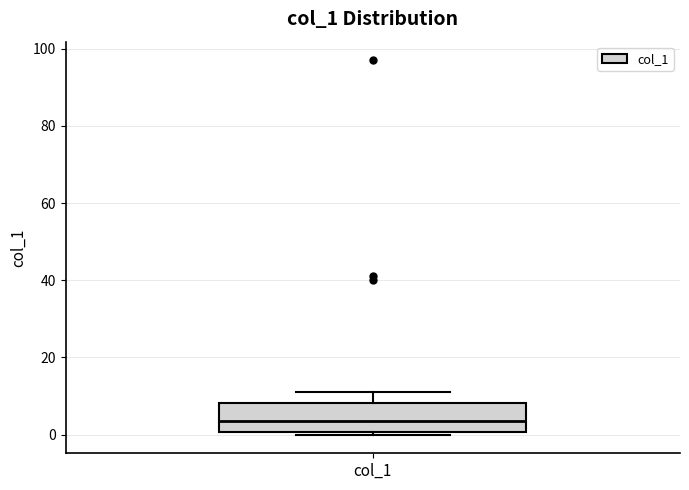

Where does the upper whisker of the box for col_1 end on the y-axis? The values are not printed on the chart, so give them approximately, as read against the axis.

12